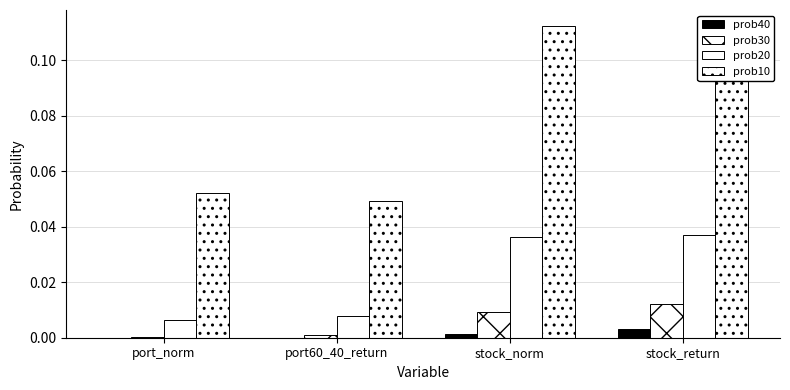

What is the average value of the prob10 series?

0.1